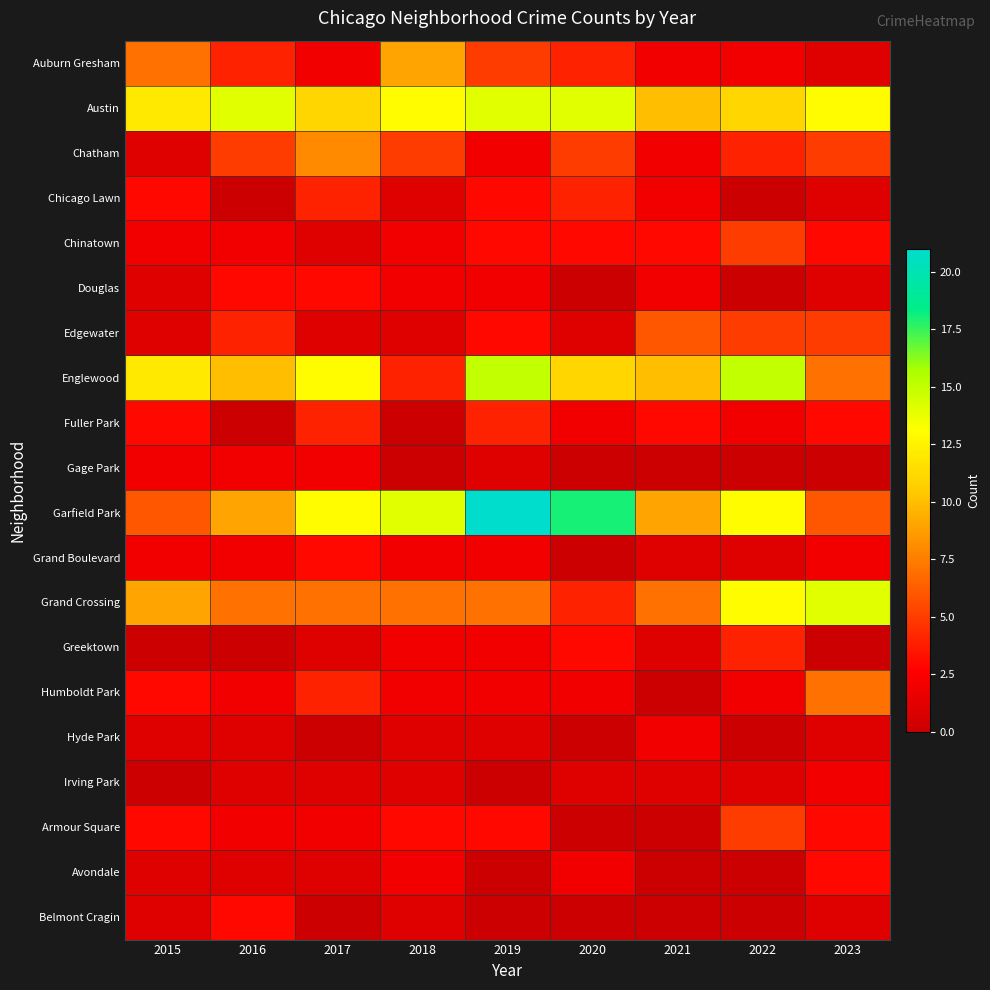

Rank the series by their maximum value, from highest to lowest.

Garfield Park, Englewood, Austin, Grand Crossing, Auburn Gresham, Chatham, Humboldt Park, Edgewater, Chinatown, Armour Square, Chicago Lawn, Fuller Park, Greektown, Douglas, Grand Boulevard, Avondale, Belmont Cragin, Gage Park, Hyde Park, Irving Park